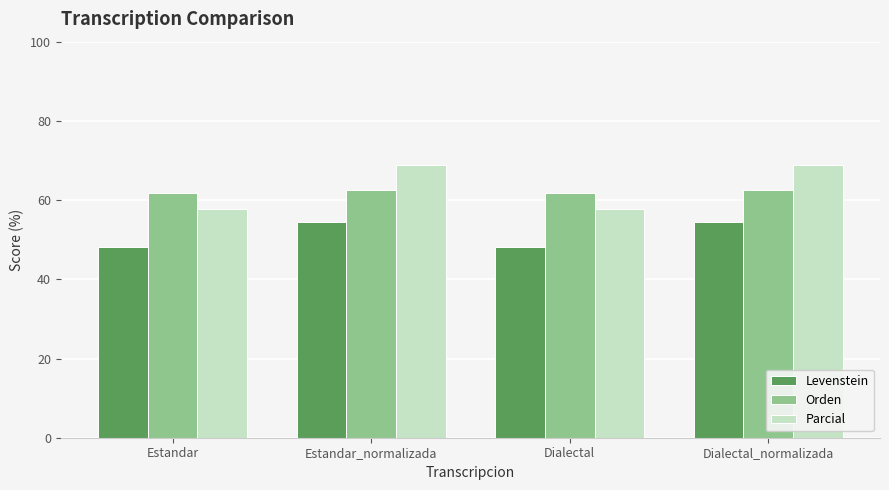

How many distinct data groups are displayed?

3